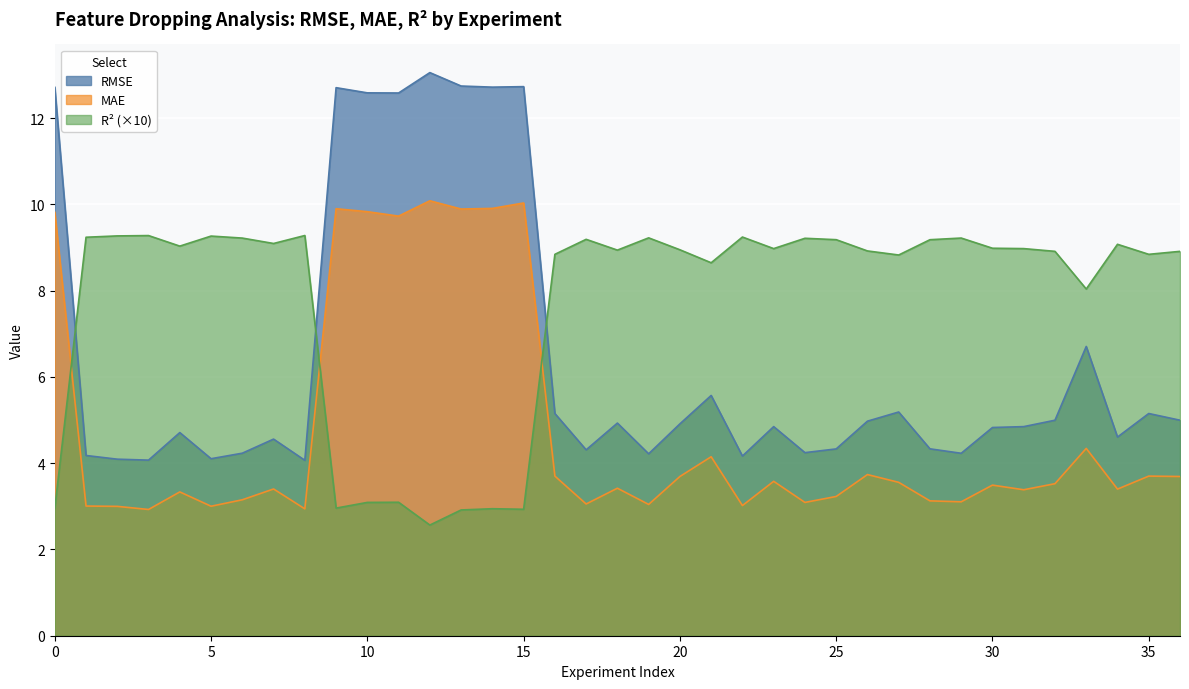

What is the value of the MAE point at the 14th from the left?

9.9